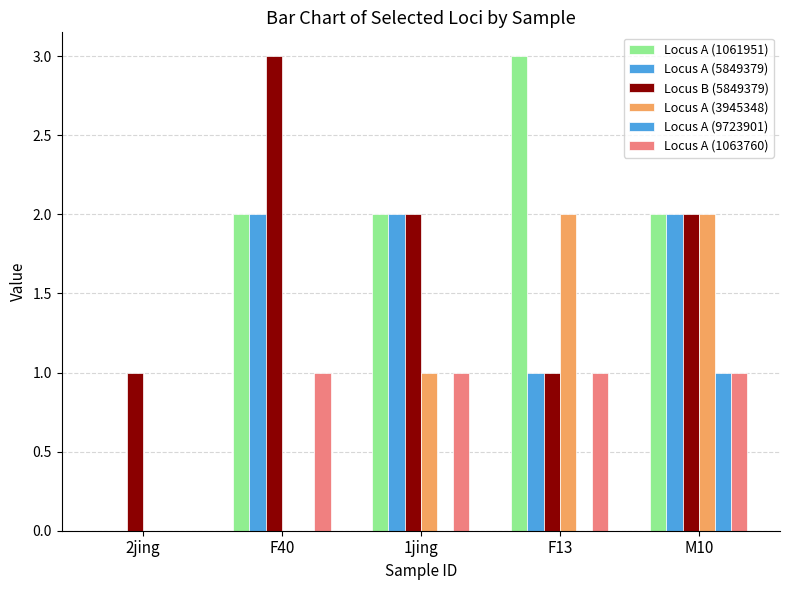

What is the maximum value for Locus B (5849379)?

3